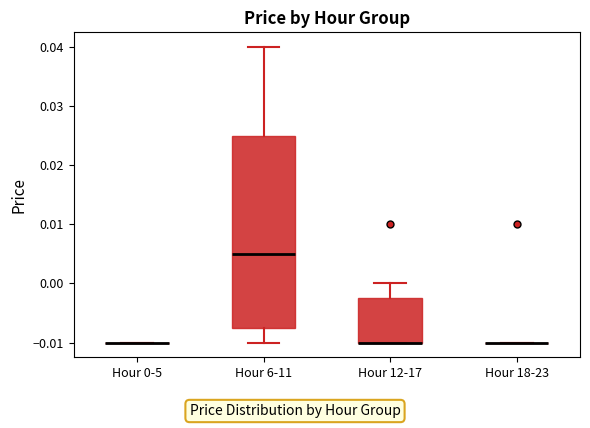

Reading left to right, read every box against the y-axis: the position of its median line, the range the box covers, and the ends of its whiskers. The values are not printed on the chart, so give them approximately, as read against the axis.

Hour 0-5: box collapsed to a line at -0.010, whiskers -0.010 to -0.010
Hour 6-11: median 0.005, box -0.007 to 0.025, whiskers -0.010 to 0.040
Hour 12-17: median -0.010 (drawn on the box's lower edge), box -0.010 to -0.002, whiskers -0.010 to 0.000
Hour 18-23: box collapsed to a line at -0.010, whiskers -0.010 to -0.010